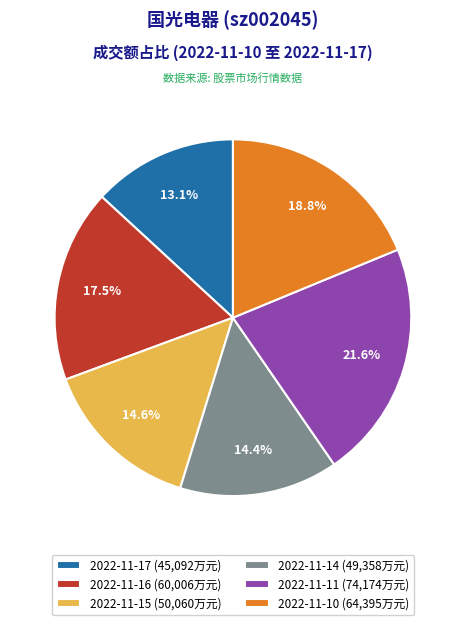

How many slices are in this pie chart?

6